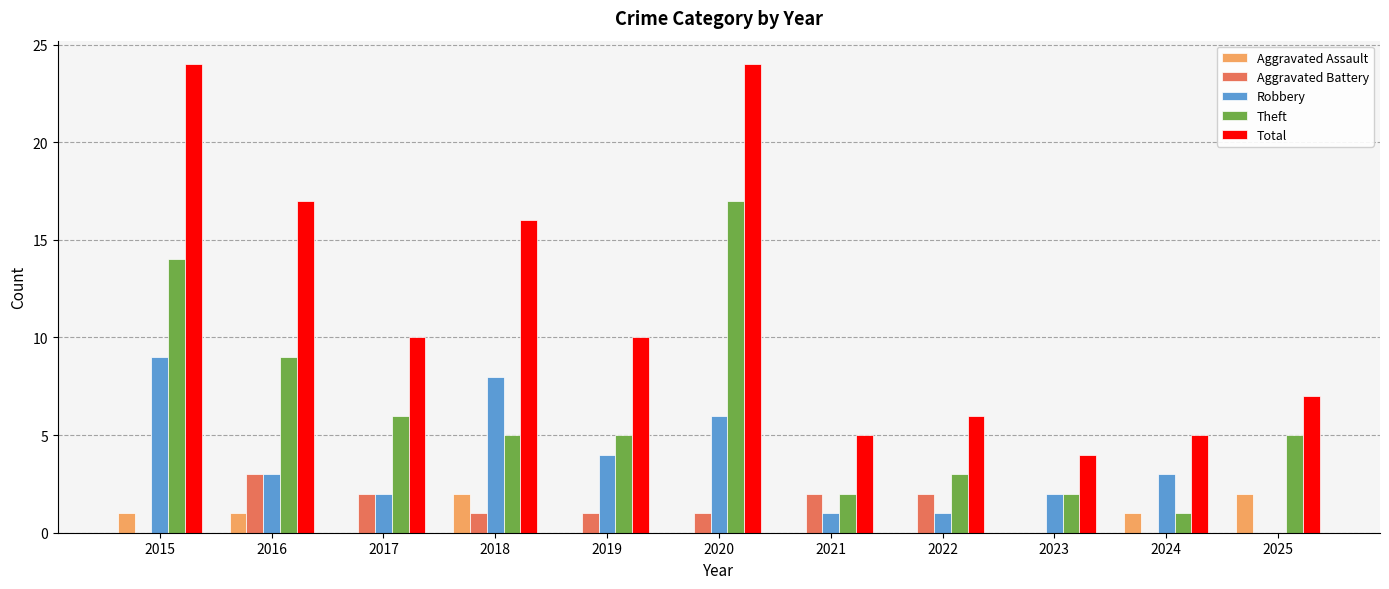

Is the value of Aggravated Assault at 2018 greater than the value of Robbery at 2019?

No